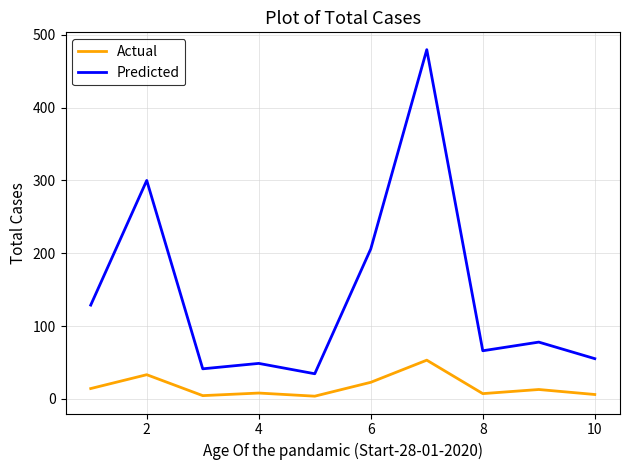

At how many categories does at least one series exceed 360?

1